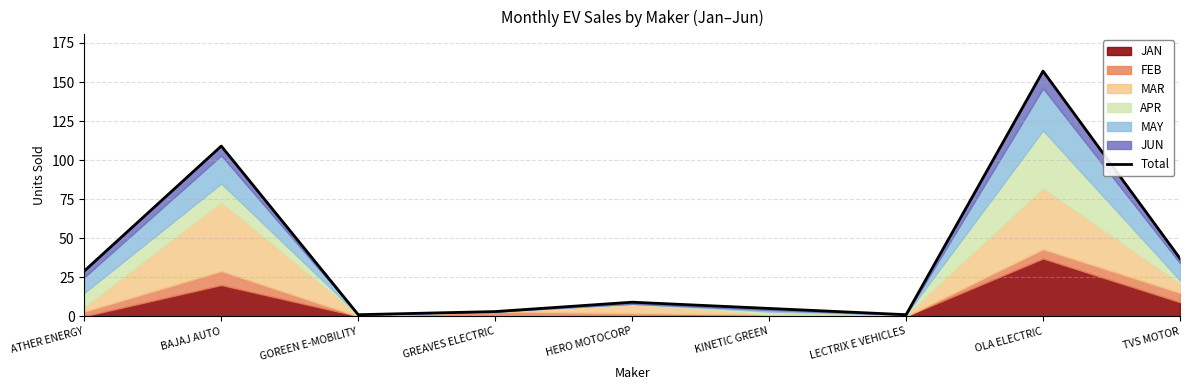

What position from the left is HERO MOTOCORP?

5